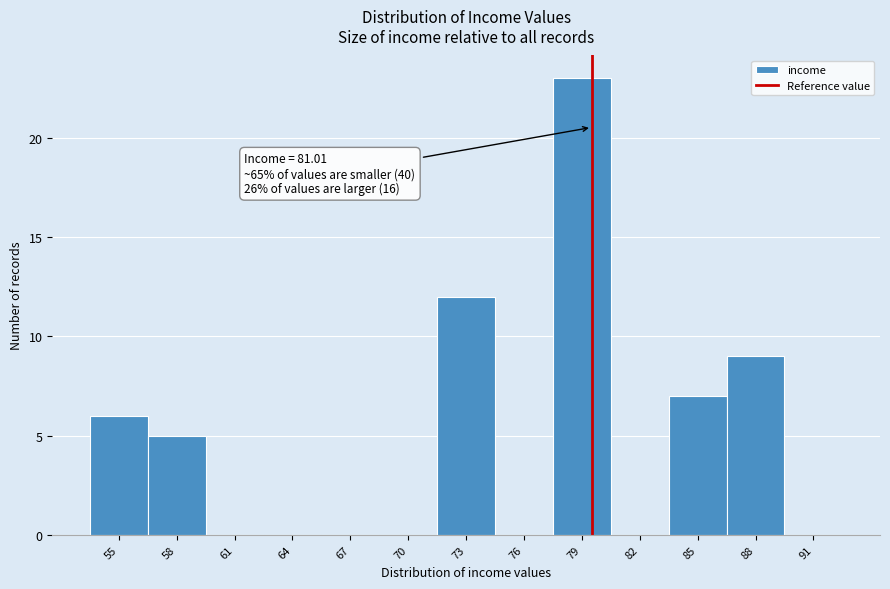

Reading left to right, list all the values displayed in this chart.

55=6	58=5	61=0	64=0	67=0	70=0	73=12	76=0	79=23	82=0	85=7	88=9	91=0